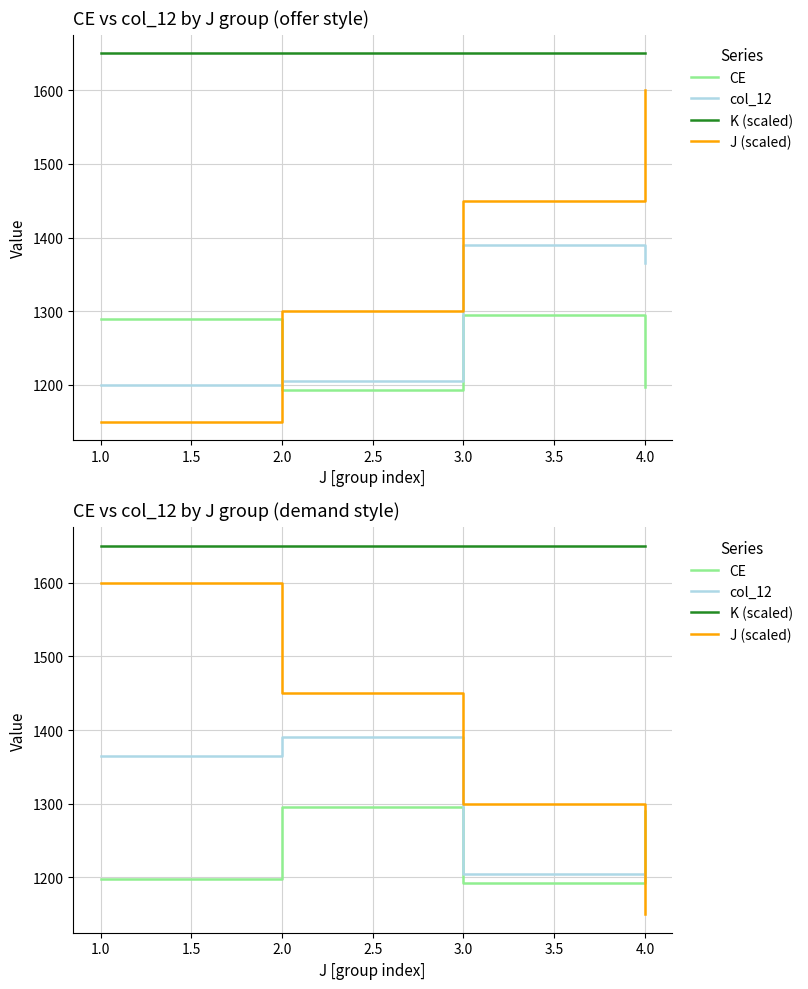

Rank the series at 2.0 from lowest to highest value.

CE, col_12, J (scaled), K (scaled)